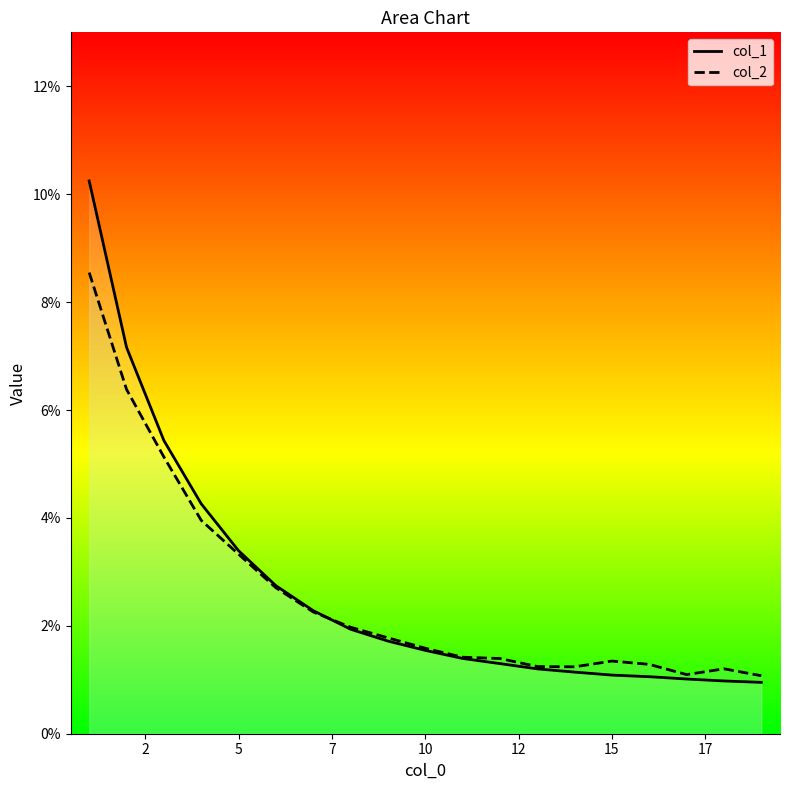

How many col_1 values are between 0 and 1?

19